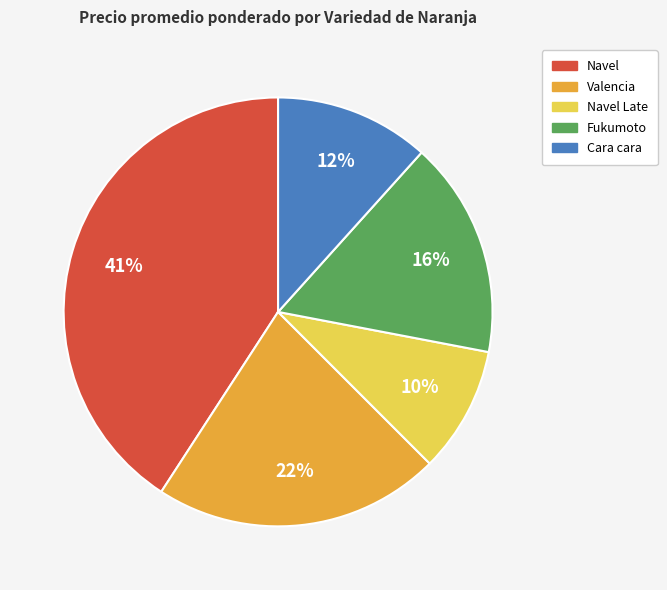

Is there any slice that represents more than half of the pie?

No